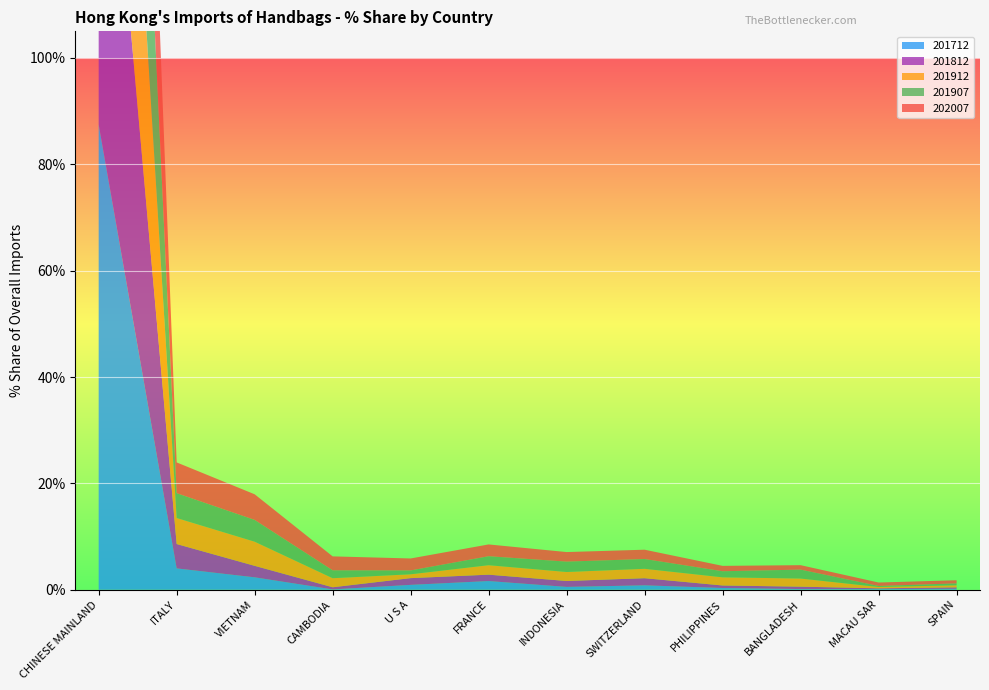

Reading left to right, list all the values displayed in this chart.

201712: 87.5	4.0	2.3	0.1	0.9	1.6	0.5	0.8	0.3	0.1	0.1	0.2
201812: 85.4	4.6	2.2	0.4	1.3	1.2	1.1	1.3	0.5	0.5	0.1	0.3
201912: 77.4	4.9	4.5	1.7	0.7	1.8	1.7	1.8	1.5	1.5	0.2	0.4
201907: 78.5	4.7	4.1	1.5	0.7	1.7	2.0	1.8	1.1	1.7	0.2	0.4
202007: 71.9	5.8	4.8	2.6	2.2	2.2	1.8	1.7	1.0	0.8	0.6	0.6